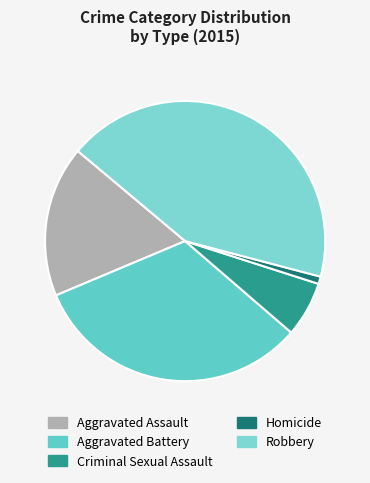

Count the number of slices in the pie.

5